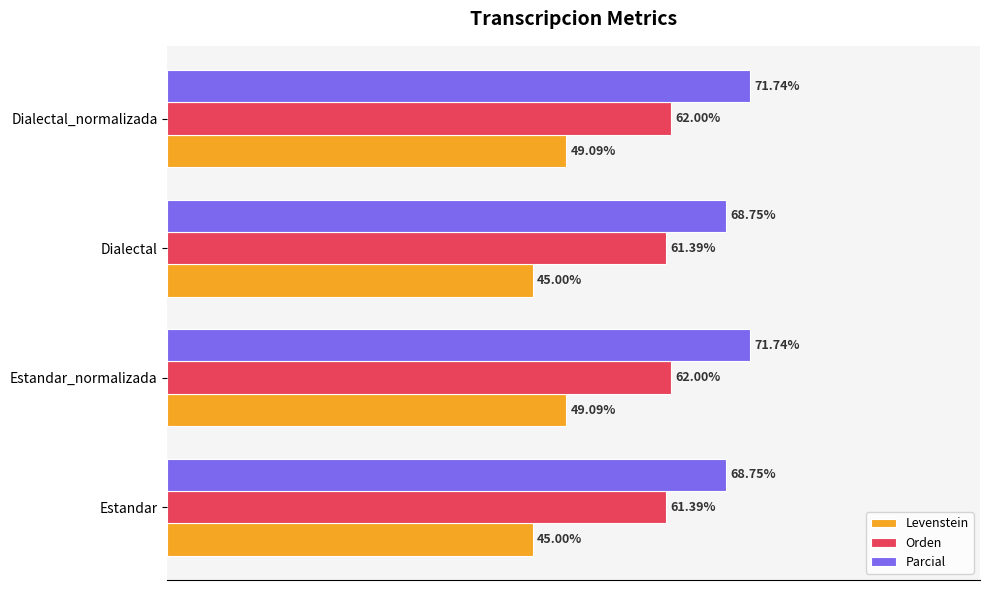

Is the value of Parcial at Dialectal greater than the value of Orden at Dialectal?

Yes